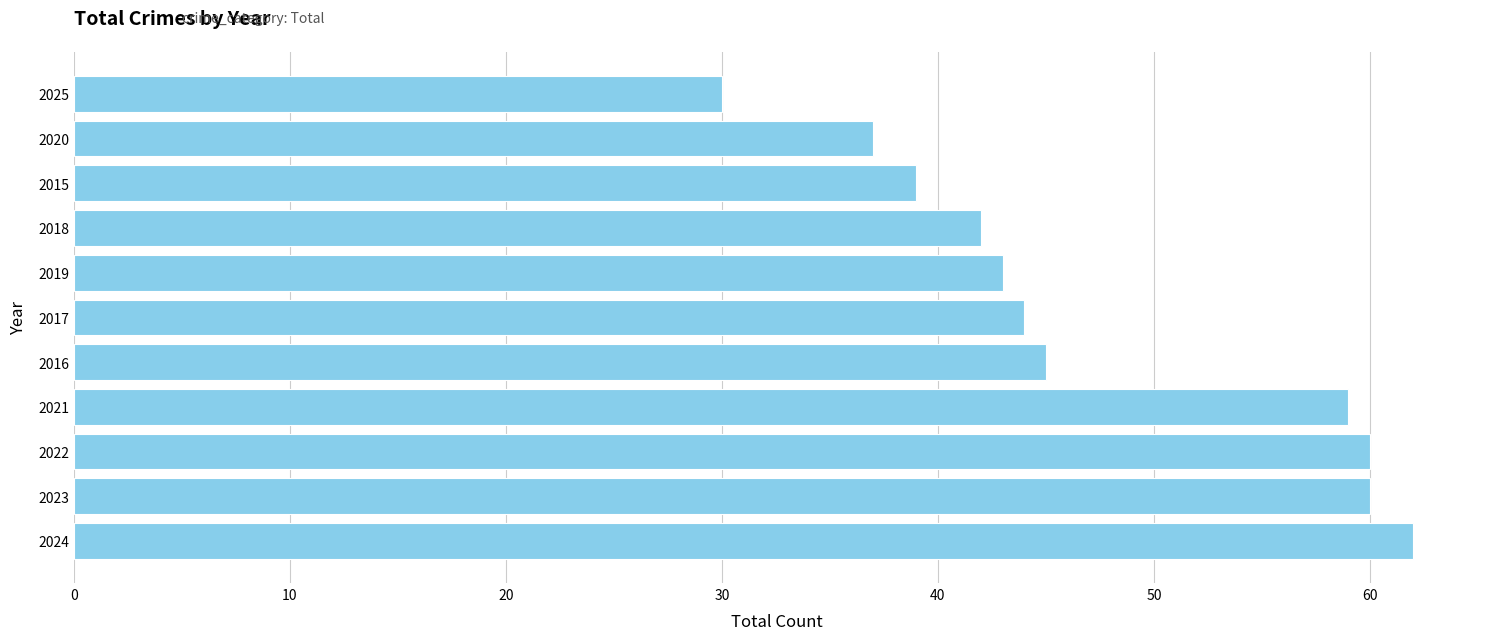

How many categories are shown in the chart?

11